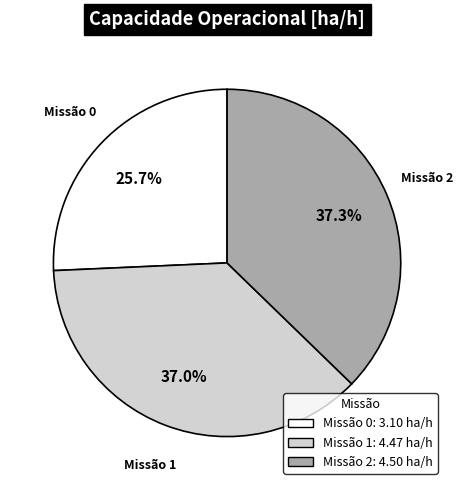

Between Missão 2 and Missão 0, which is larger?

Missão 2